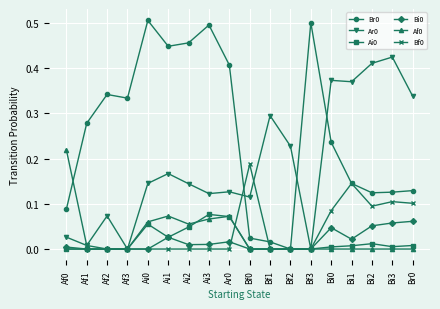

At which label does Ar0 reach its peak?

Bi3